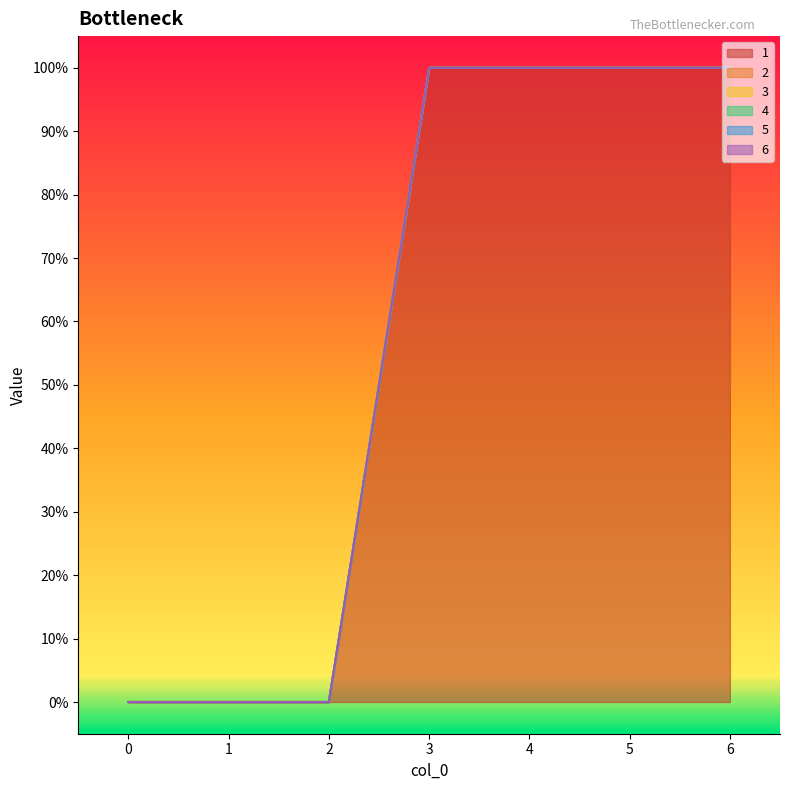

Reading left to right, transcribe all the data shown in this chart.

1: 0=0	1=0	2=0	3=1	4=1	5=1	6=1
2: 0=0	1=0	2=0	3=0	4=0	5=0	6=0
3: 0=0	1=0	2=0	3=0	4=0	5=0	6=0
4: 0=0	1=0	2=0	3=0	4=0	5=0	6=0
5: 0=0	1=0	2=0	3=0	4=0	5=0	6=0
6: 0=0	1=0	2=0	3=0	4=0	5=0	6=0